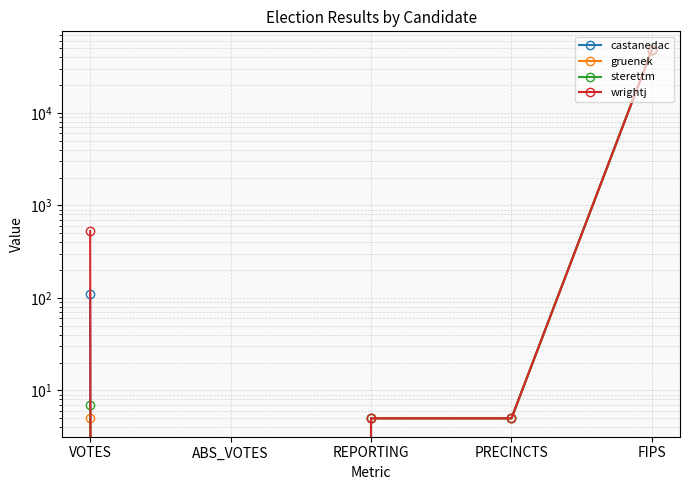

Which series has the largest total across all categories?

wrightj